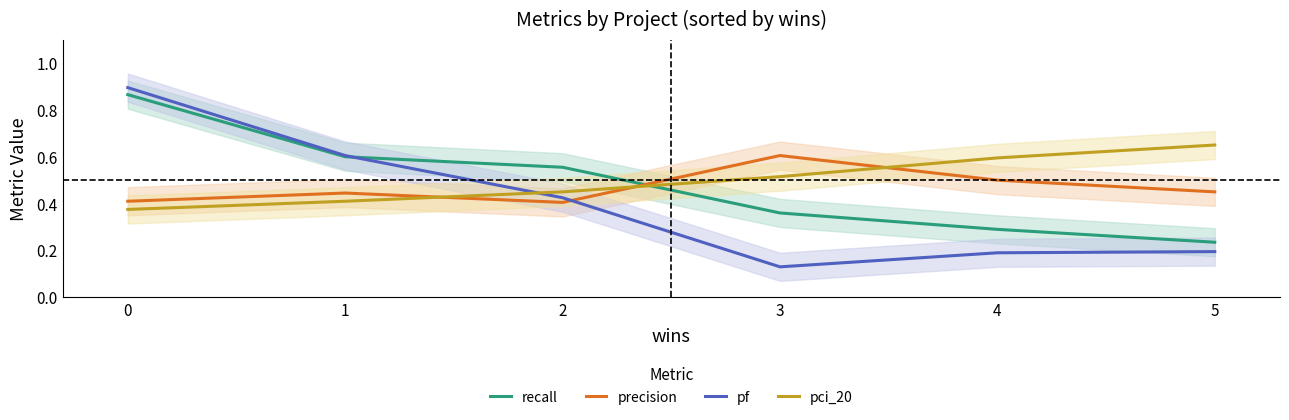

At which label is precision closest to 0?

2